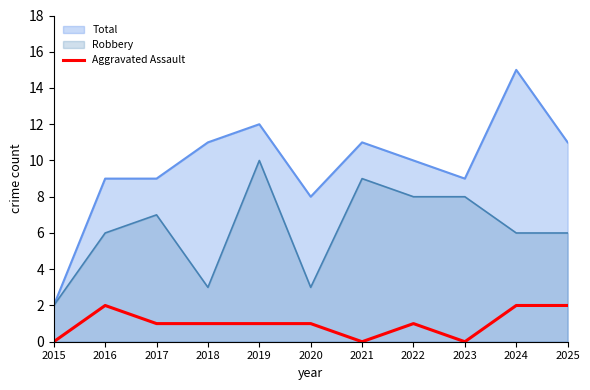

Rank the series by their average value, from highest to lowest.

Total, Robbery, Aggravated Assault